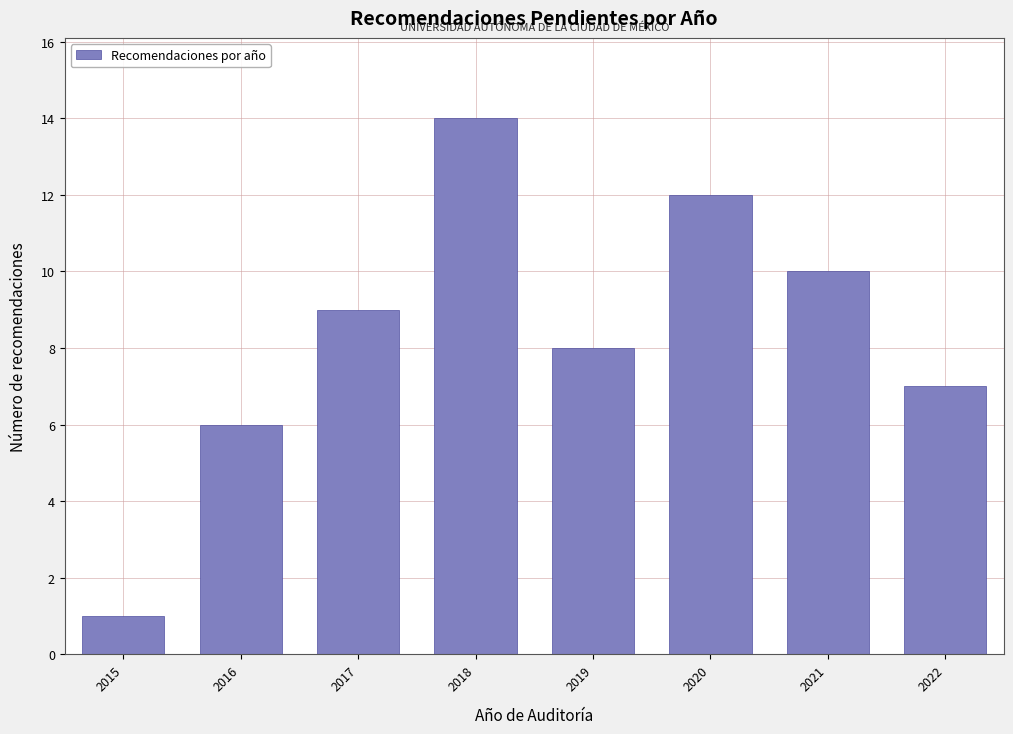

Reading left to right, extract all data points from this chart.

2015=1	2016=6	2017=9	2018=14	2019=8	2020=12	2021=10	2022=7